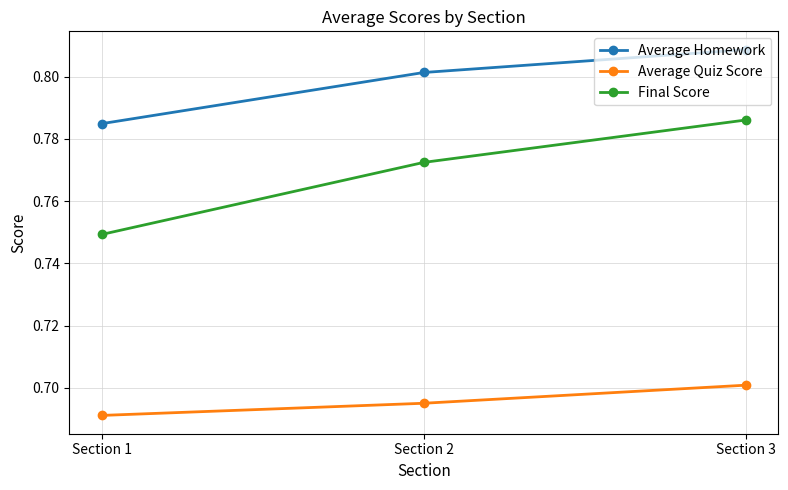

Which label corresponds to the smallest value in the chart?

Section 1